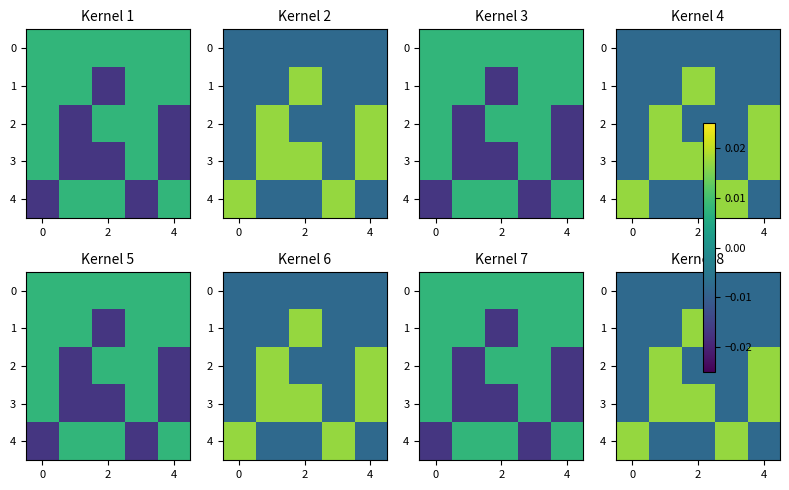

How many values in row_4 are above zero?

2